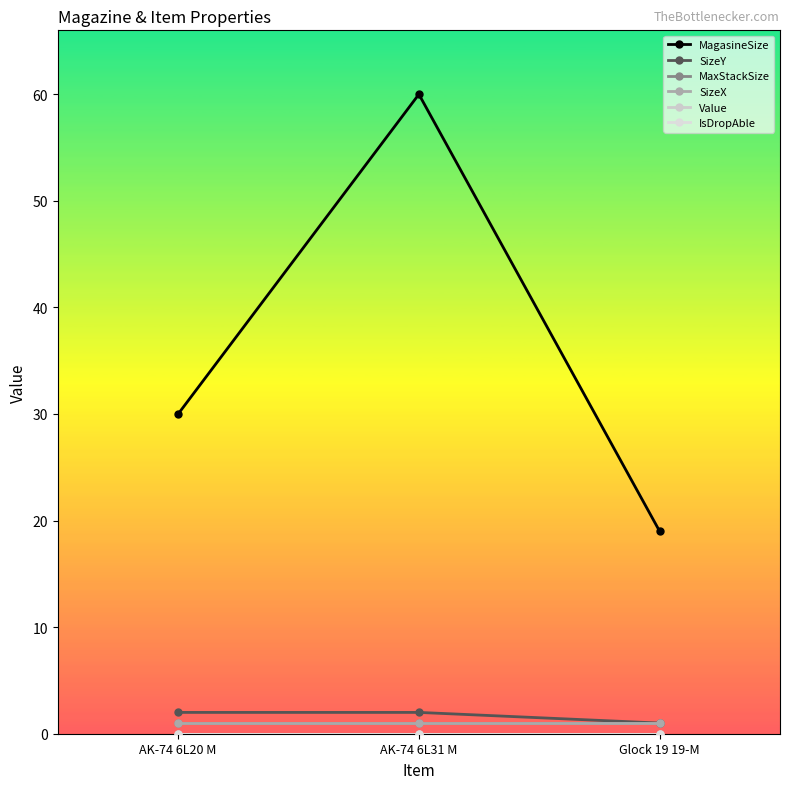

Reading right to left, list all the values displayed in this chart.

MagasineSize: 19	60	30
SizeY: 1	2	2
MaxStackSize: 1	1	1
SizeX: 1	1	1
Value: 0	0	0
IsDropAble: 0	0	0